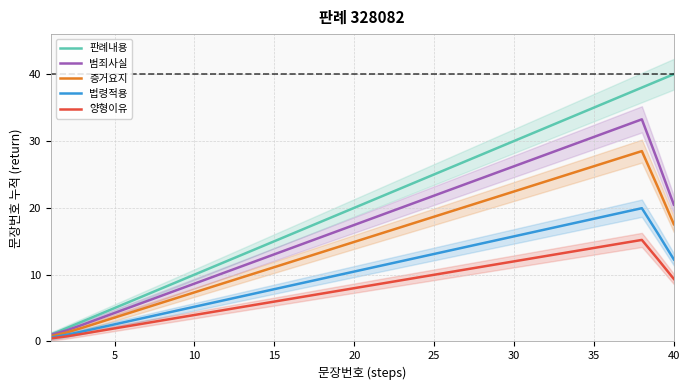

True or false: 범죄사실 and 법령적용 cross at least once.

False